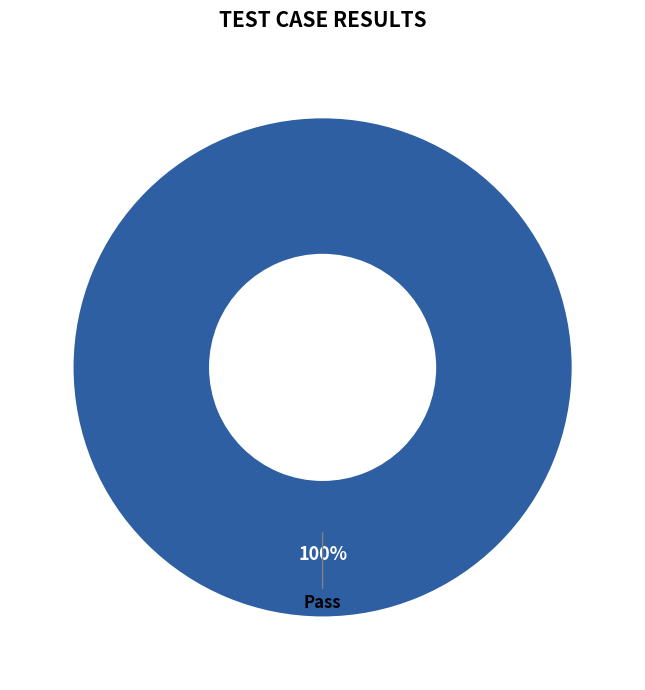

Is there a majority slice in this chart?

Yes